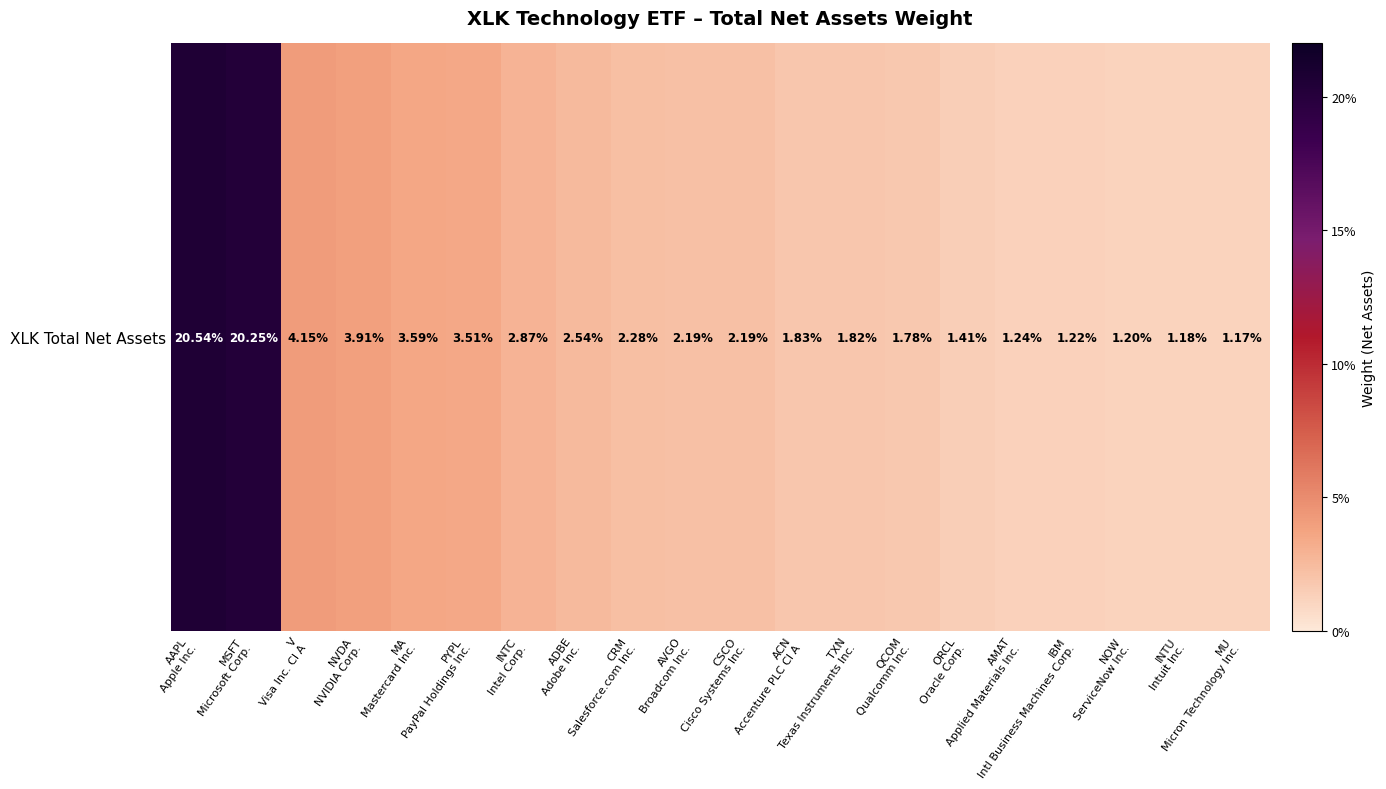

The value at IBM
Intl Business Machines Corp. is 0.0. True or false?

True